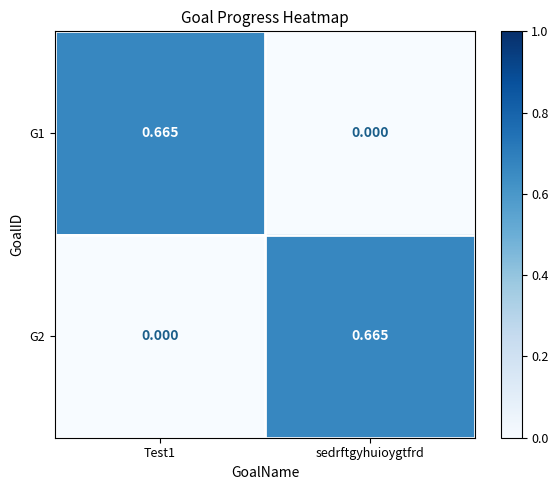

At which label is G1 closest to 0?

sedrftgyhuioygtfrd